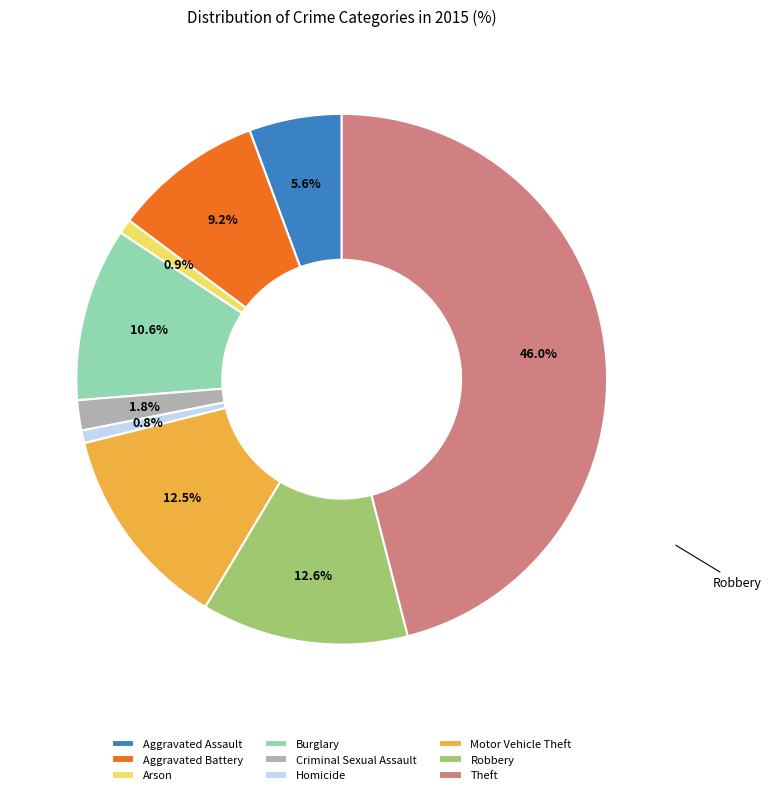

Count the number of slices in the pie.

9